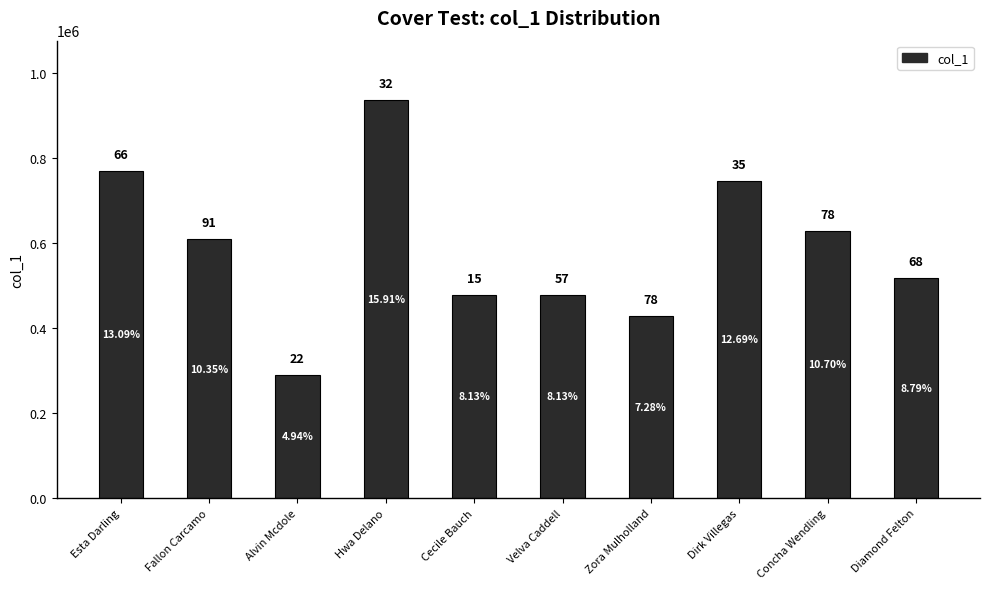

At which label does the data first exceed 608566?

Esta Darling